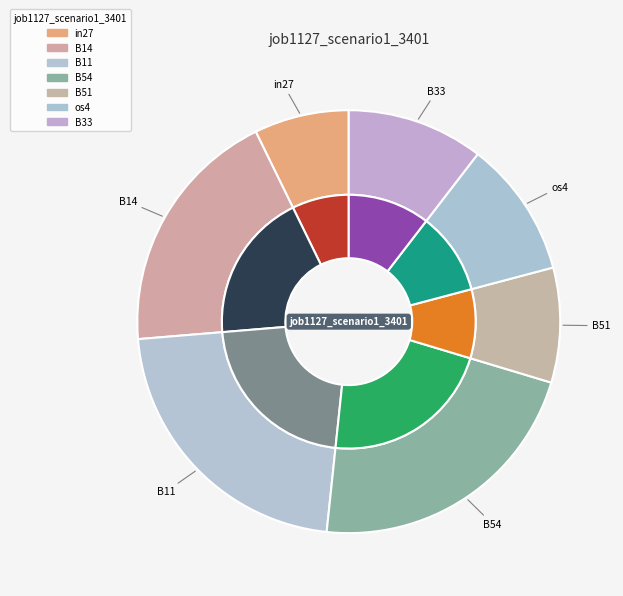

Which slice is the smallest?

in27